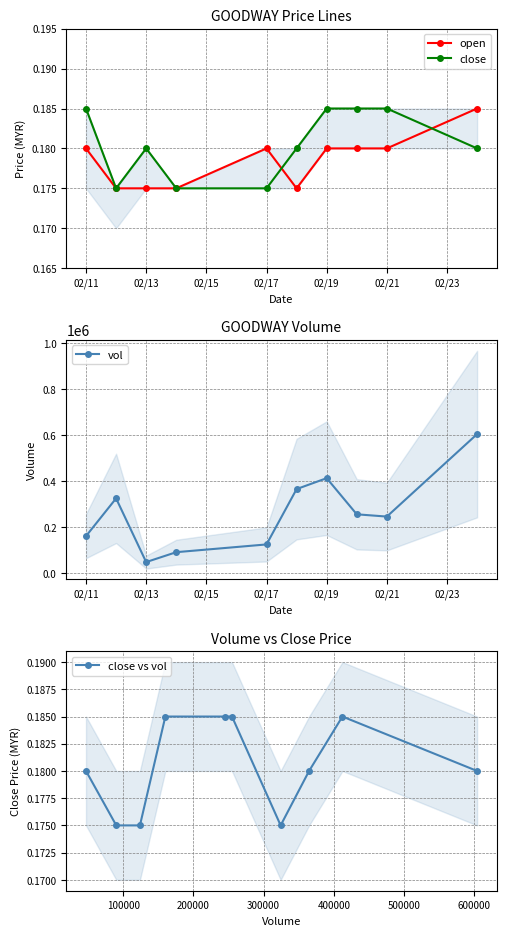

Is it true that open equals 0.3 at 02/21?

False